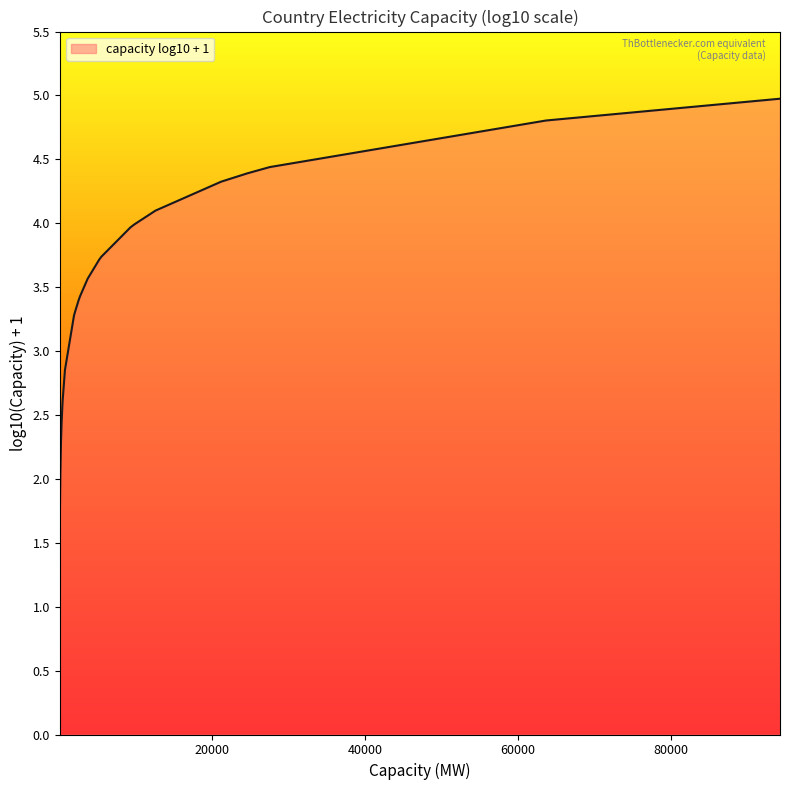

What is the average value?

3.2